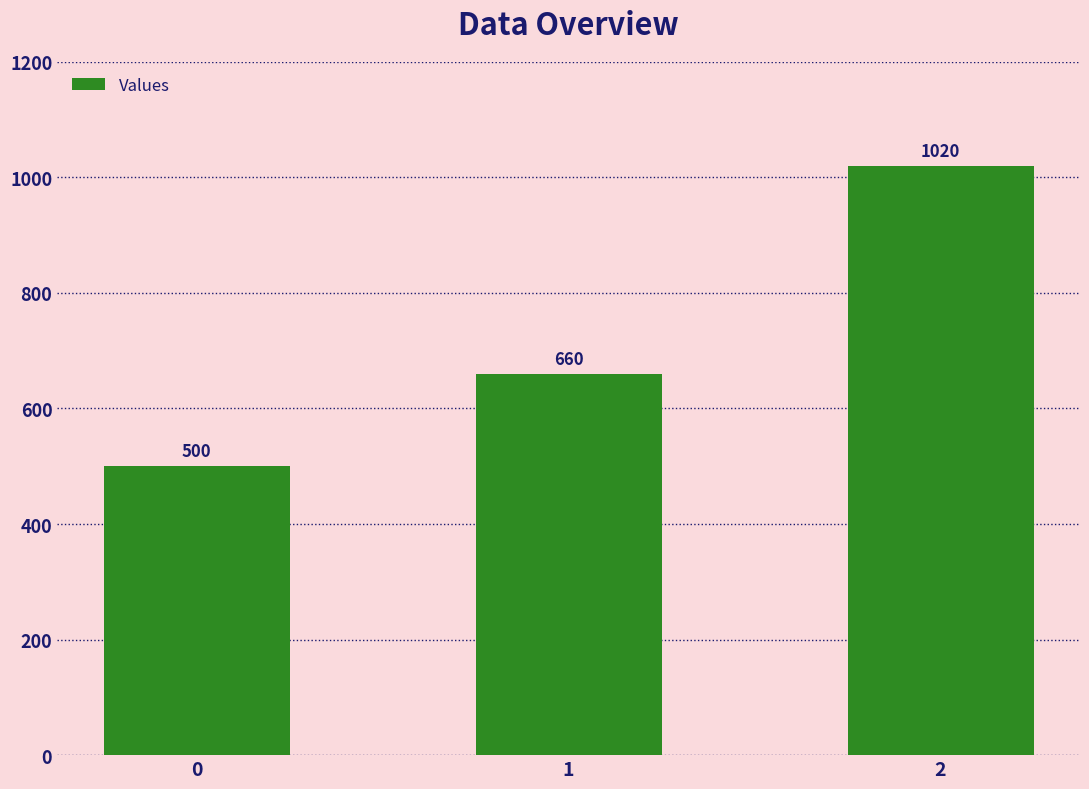

What is the sum of the values at 0 and 1?

1160